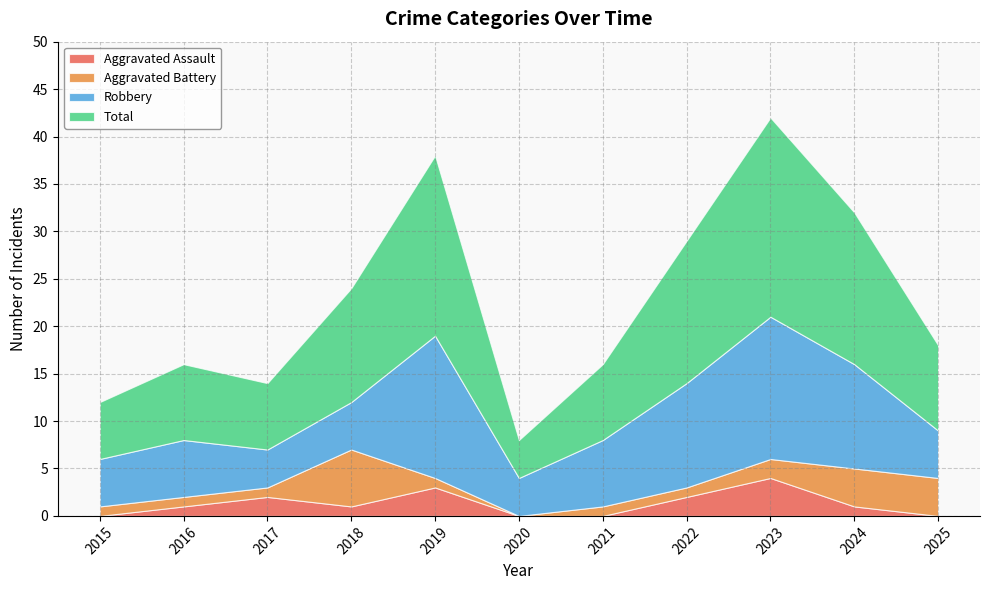

Reading right to left, extract all data points from this chart.

Aggravated Assault: 0	1	4	2	0	0	3	1	2	1	0
Aggravated Battery: 4	4	2	1	1	0	1	6	1	1	1
Robbery: 5	11	15	11	7	4	15	5	4	6	5
Total: 9	16	21	15	8	4	19	12	7	8	6